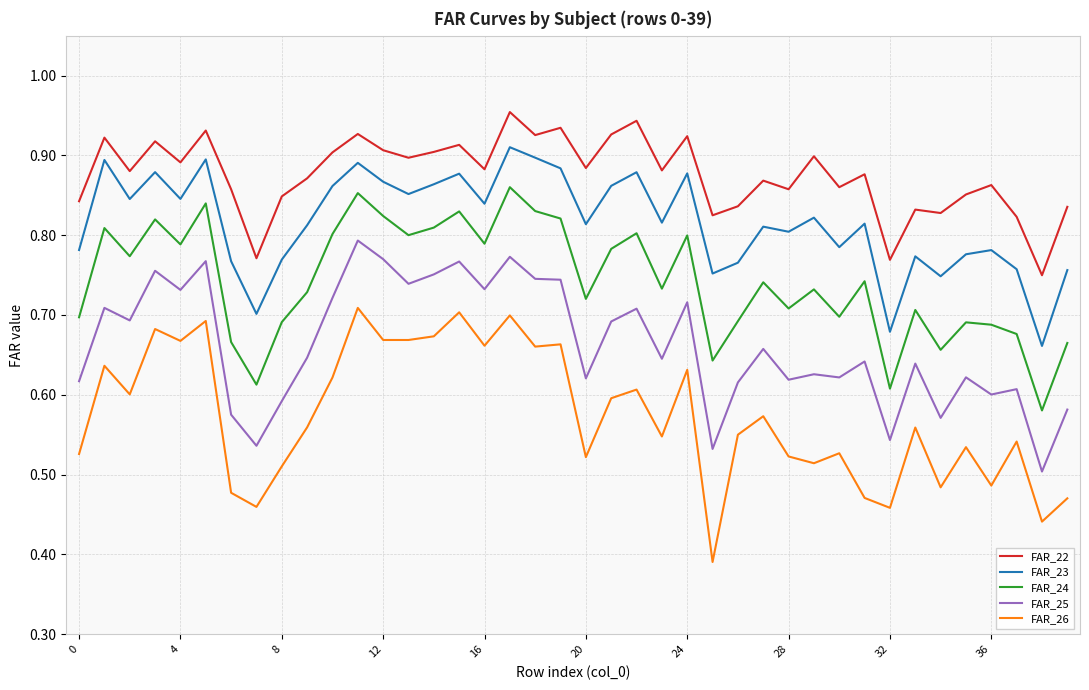

What is the difference between the maximum and minimum values in the FAR_24 series?

0.3